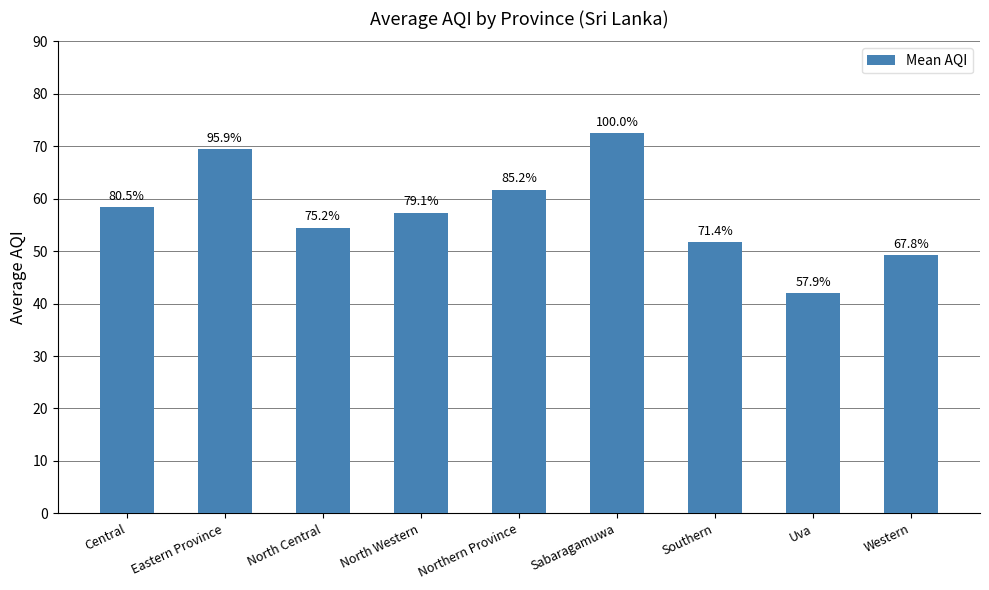

What is the change in value from Eastern Province to Northern Province?

-7.8